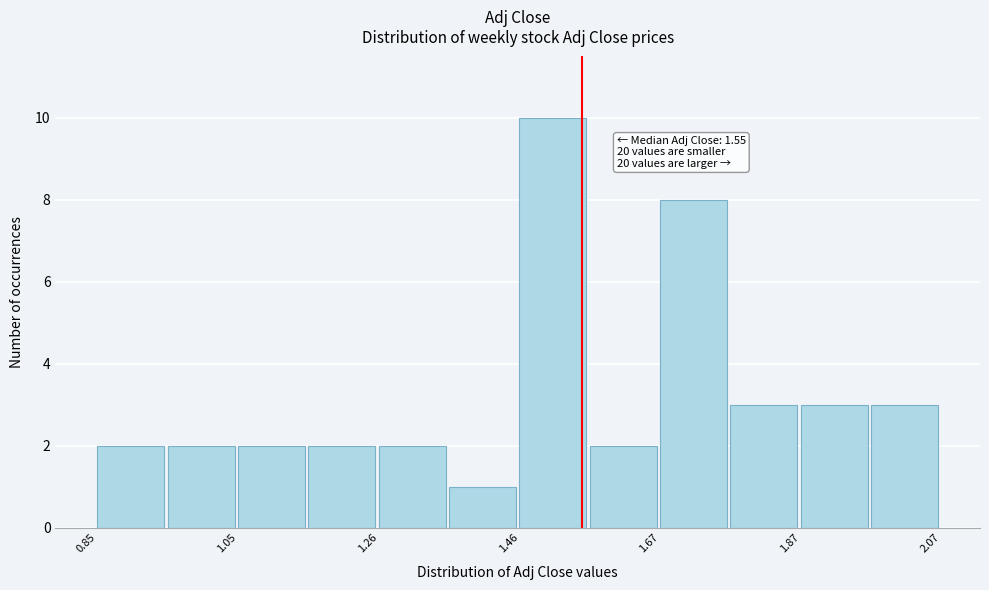

Around what value on the x-axis is the tallest bar? Give the approximate position of its centre, as read against the axis.

1.50